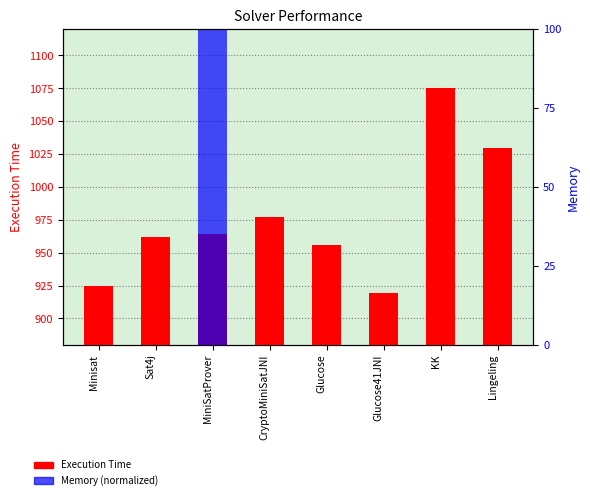

Rank the categories by Memory (normalized) value from lowest to highest.

Minisat, Sat4j, CryptoMiniSatJNI, Glucose, Glucose41JNI, KK, Lingeling, MiniSatProver